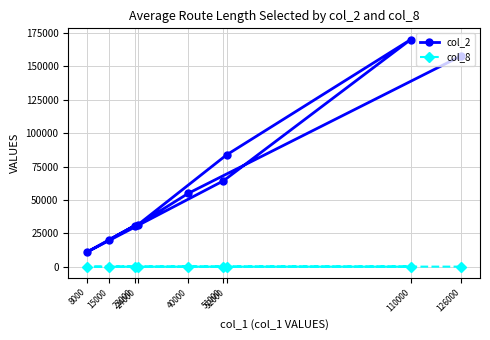

Is this an area chart (filled region under the line)?

No